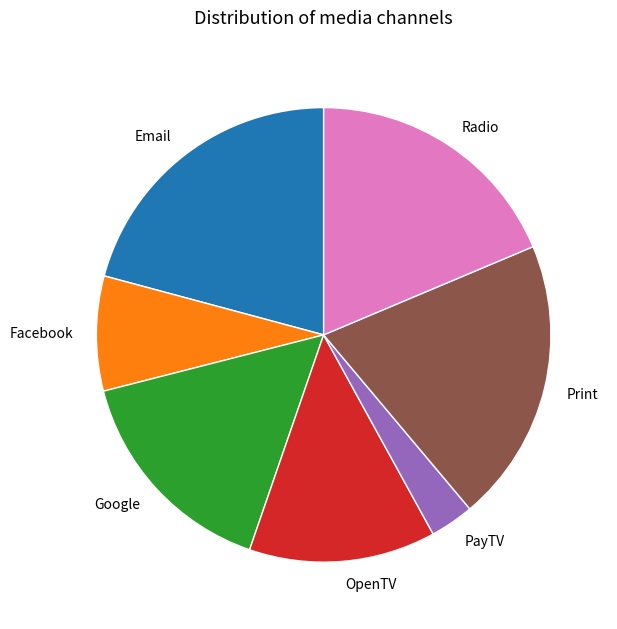

What is the largest slice in the pie chart?

Email